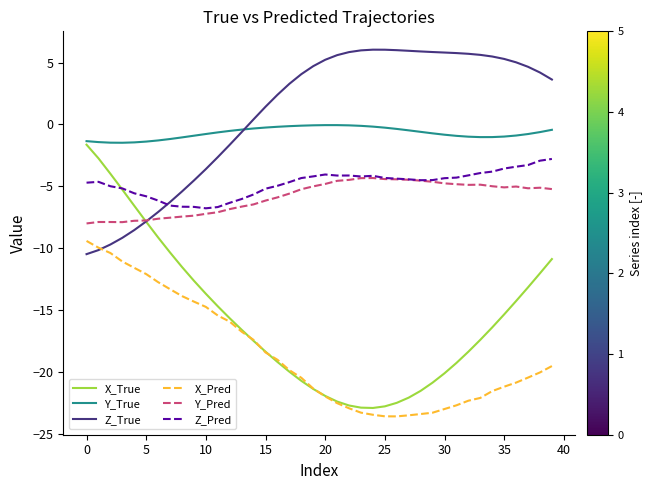

True or false: Z_Pred and X_Pred intersect in this chart.

False